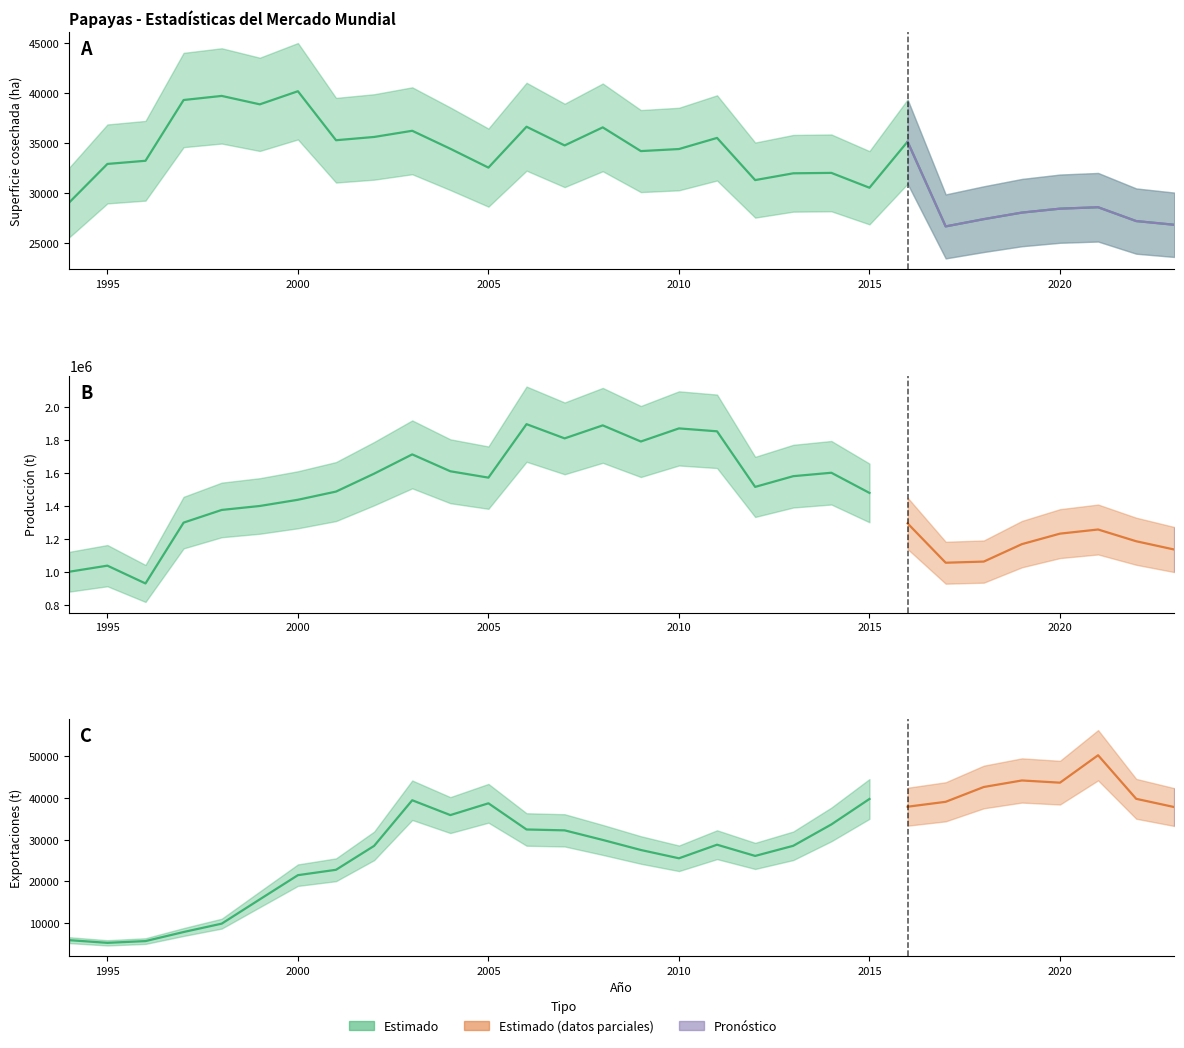

Which label corresponds to the largest value in the chart?

2006